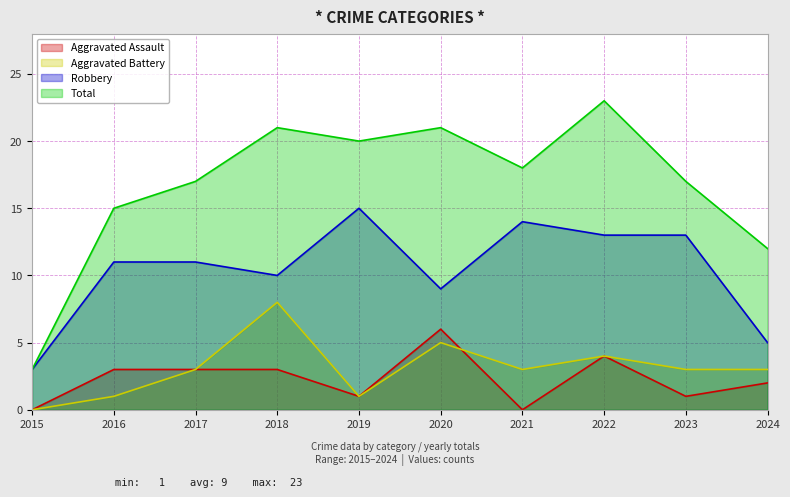

Rank the categories by Robbery value from highest to lowest.

2019, 2021, 2022, 2023, 2016, 2017, 2018, 2020, 2024, 2015